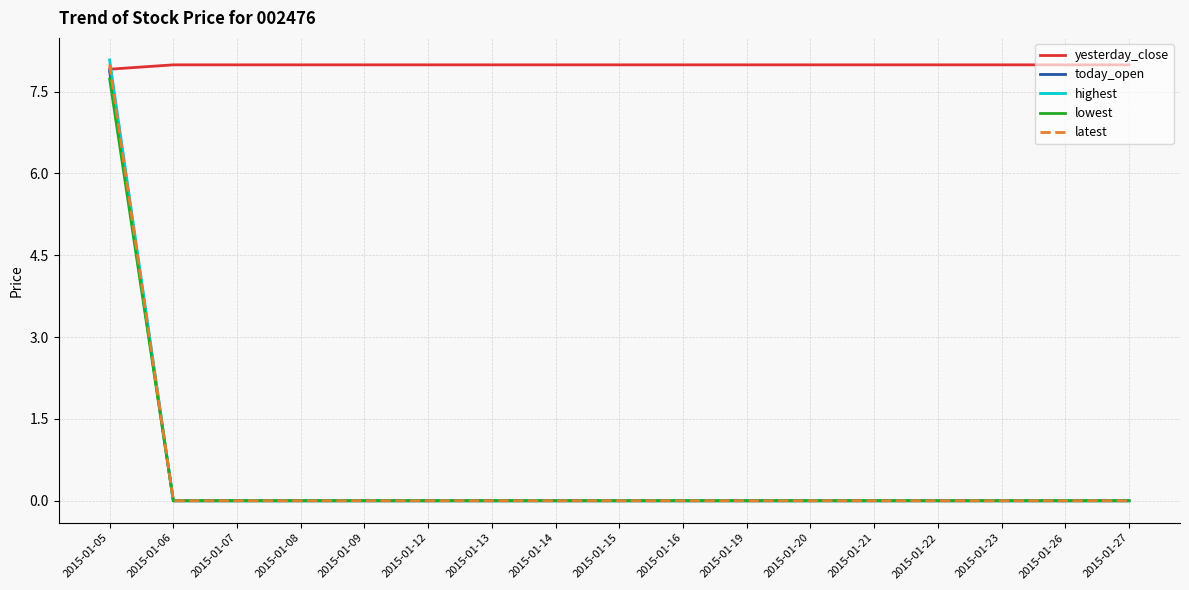

Which series has the largest range (max minus min)?

highest